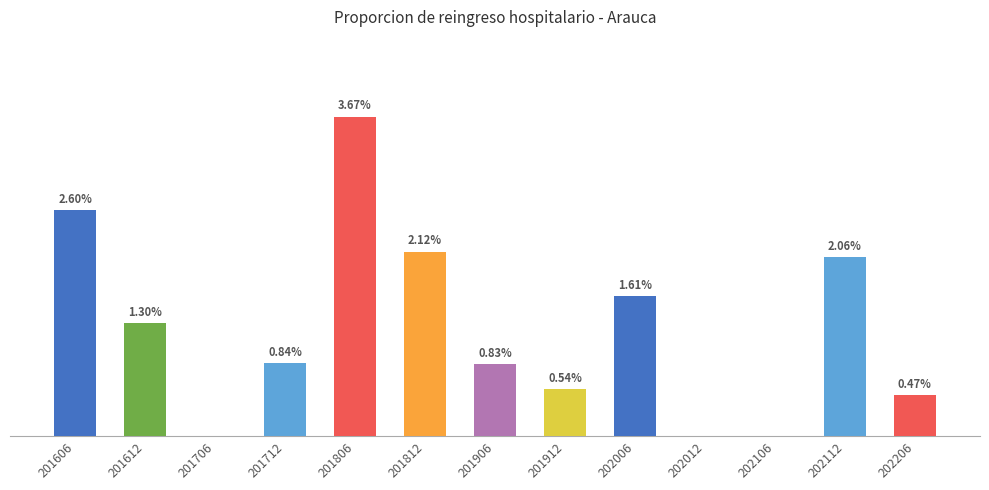

At which label is the value closest to 1?

201712